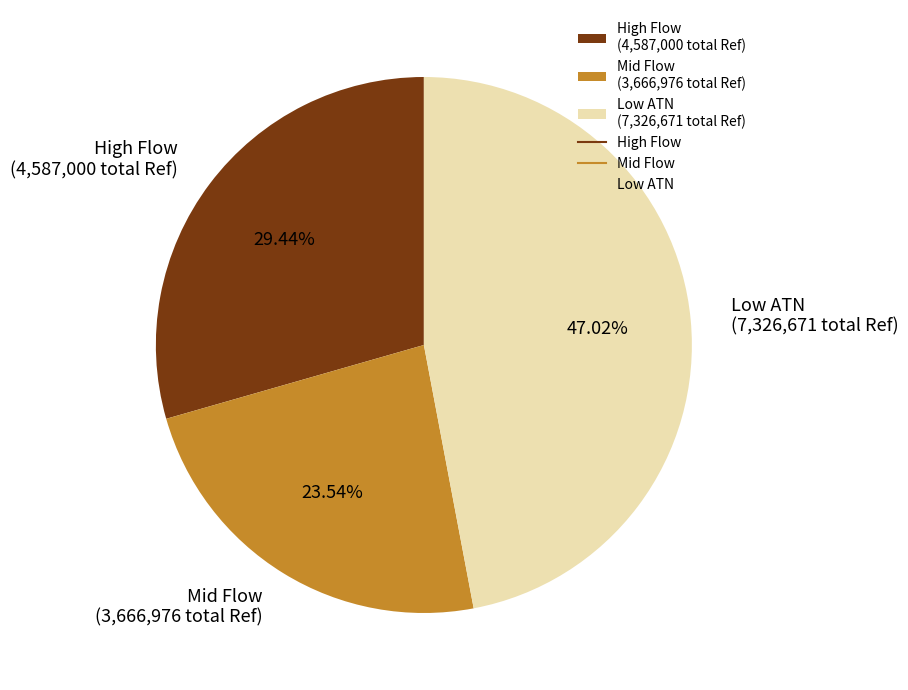

To the nearest percent, what is the average slice percentage?

33%